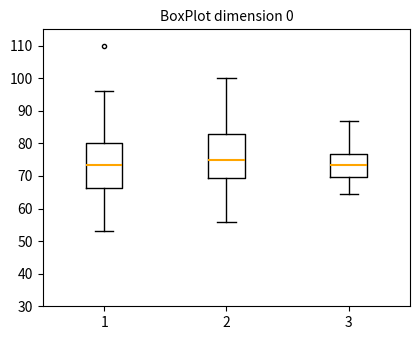

Where does the upper whisker of the box at x = 3 end on the y-axis? The values are not printed on the chart, so give them approximately, as read against the axis.

87